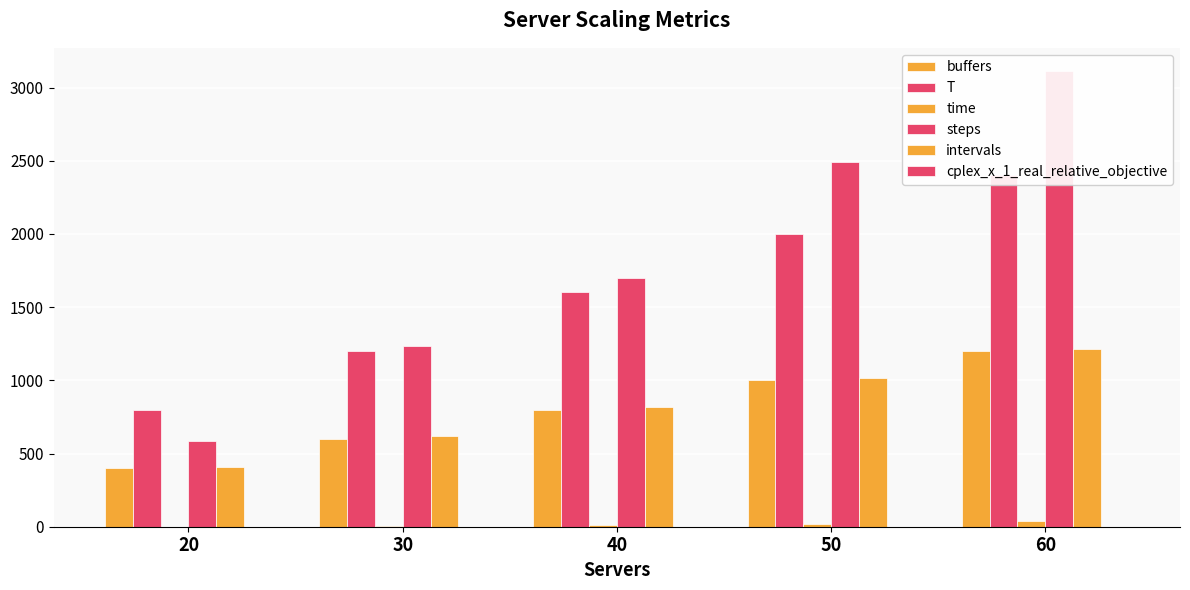

What is the minimum value for steps?

587.5